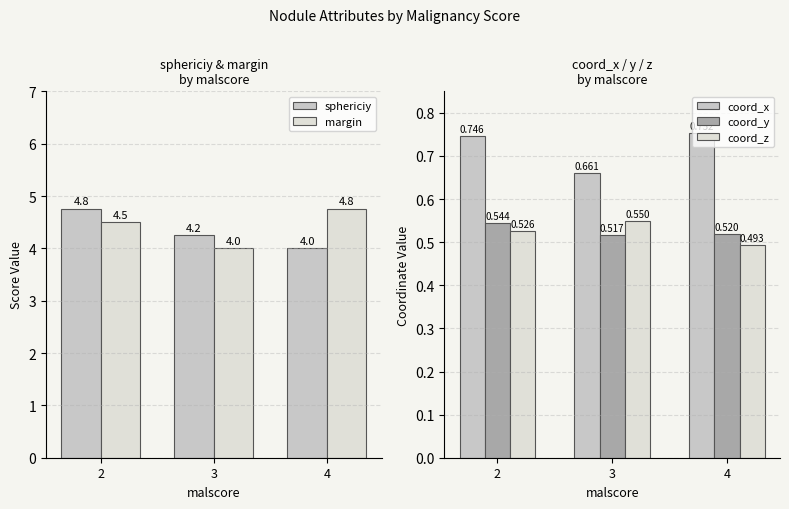

Count the coord_z values in the range 0 to 1.

3